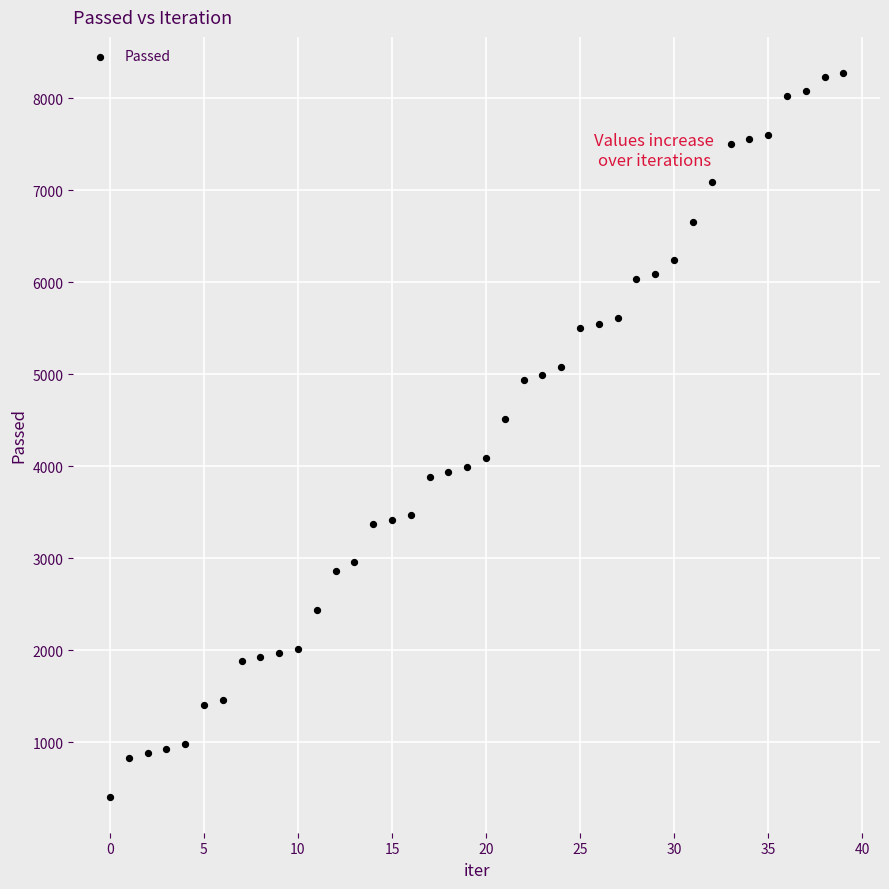

What Y value in the scatter plot is closest to 4343?

4512